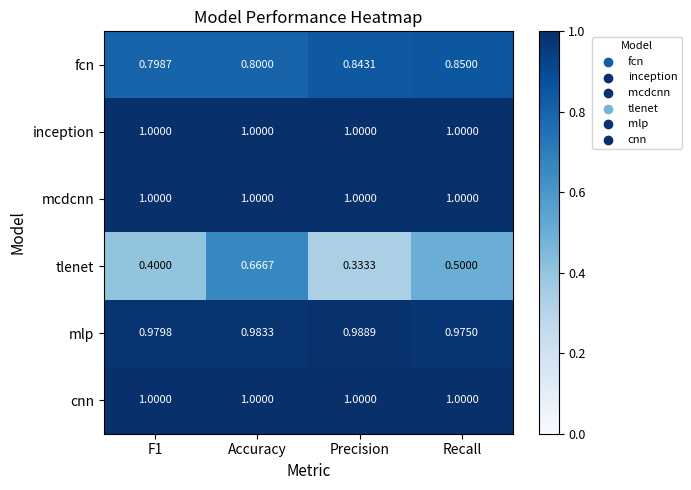

Which series changed the most between Accuracy and Precision?

tlenet